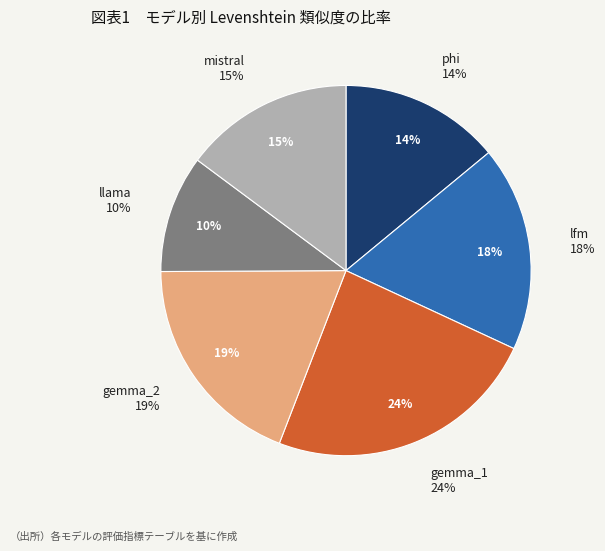

True or false: mistral accounts for 4% of the total.

False